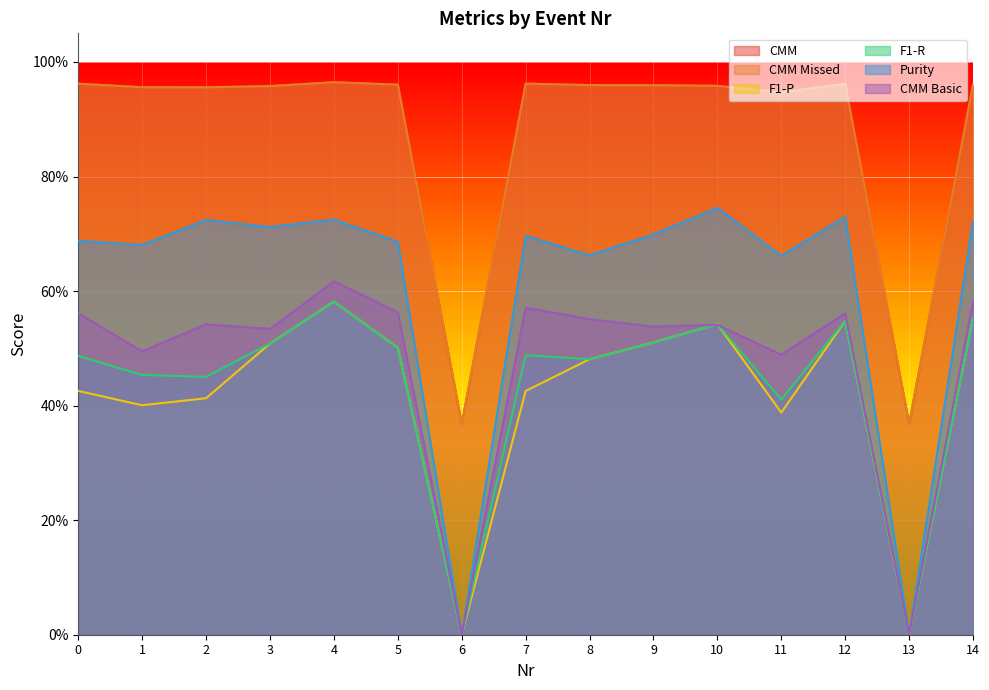

What are all the series names shown in the legend?

CMM, CMM Missed, F1-P, F1-R, Purity, CMM Basic